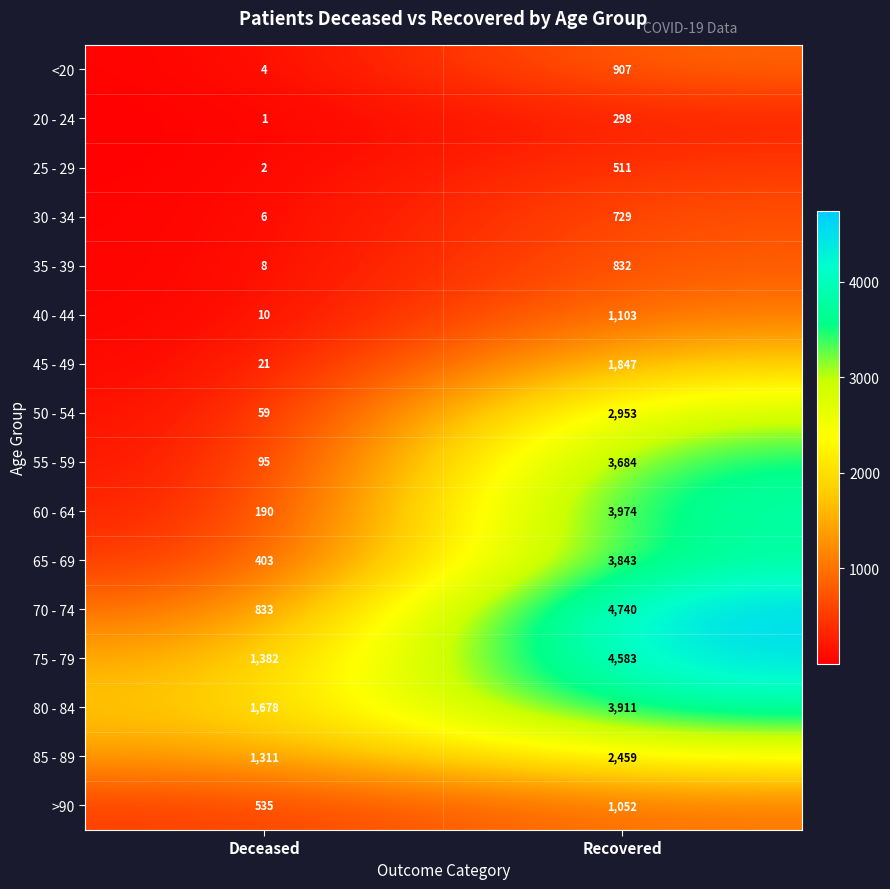

At which category is the sum across all series the highest?

Recovered